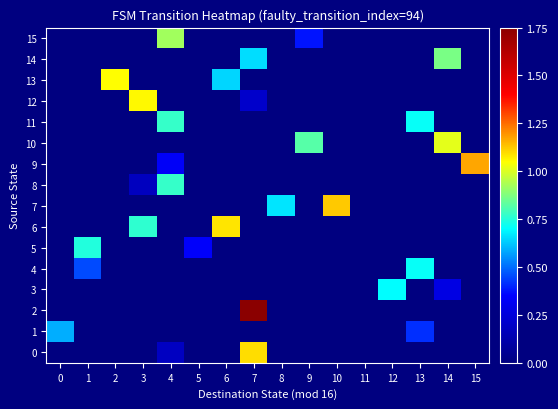

What is the greatest value displayed?

1.8